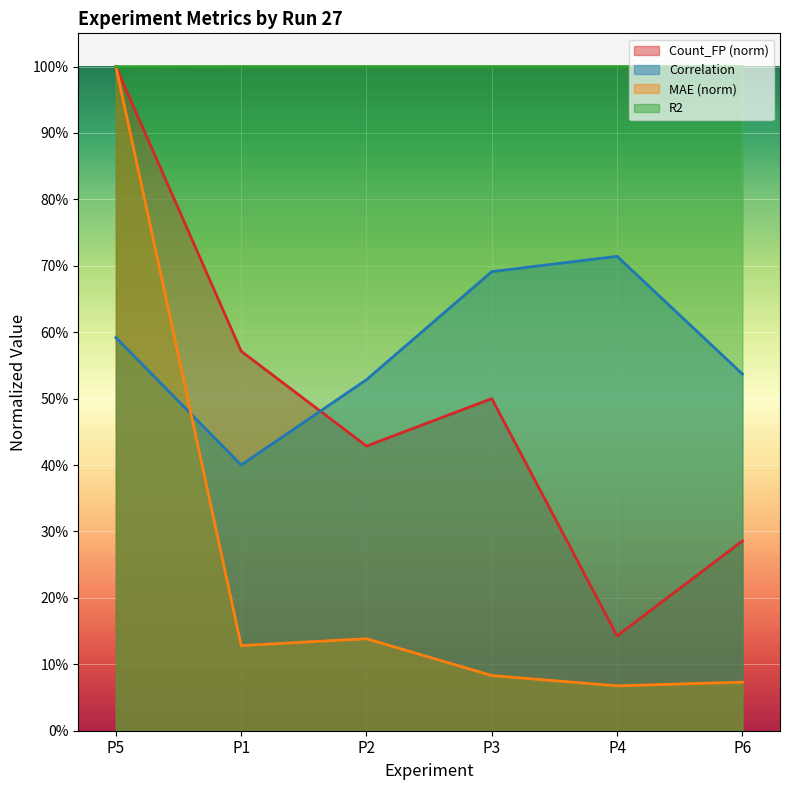

What is the maximum value for Correlation?

0.7